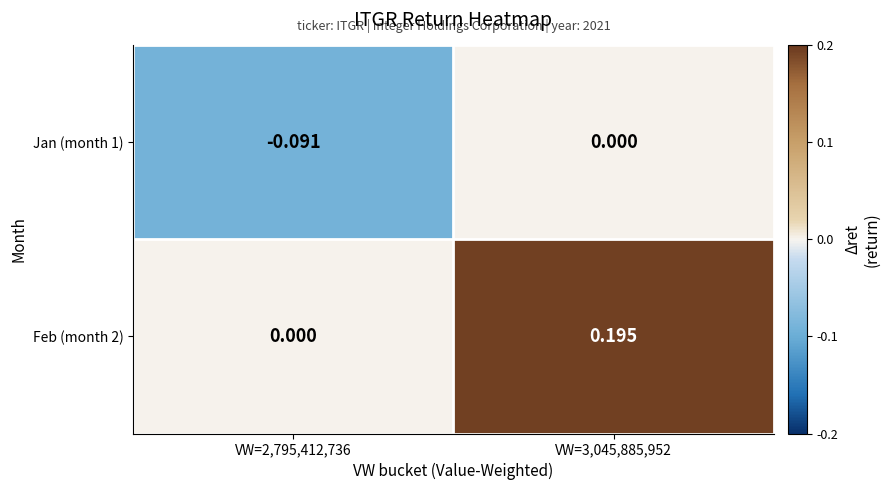

What is the greatest value displayed?

0.2